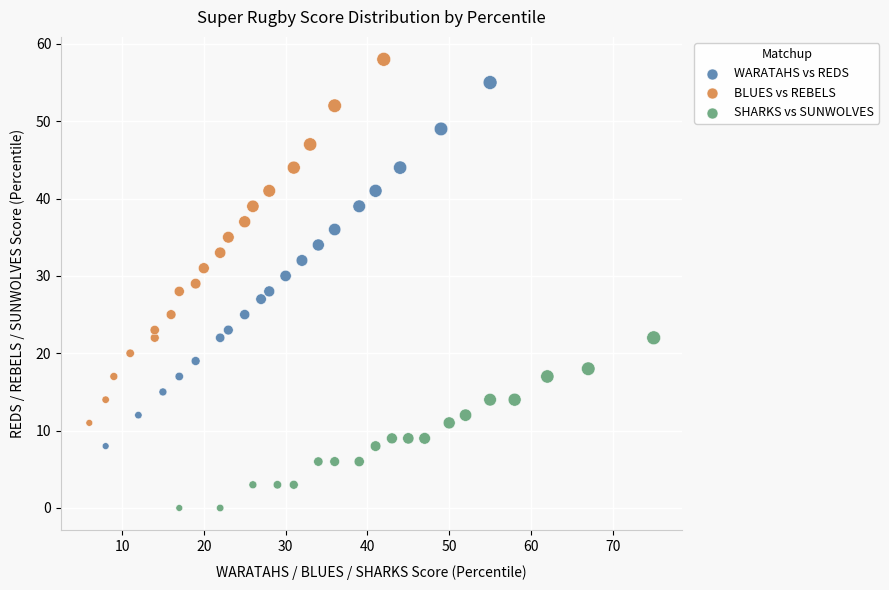

Which series reaches the maximum Y coordinate?

BLUES vs REBELS